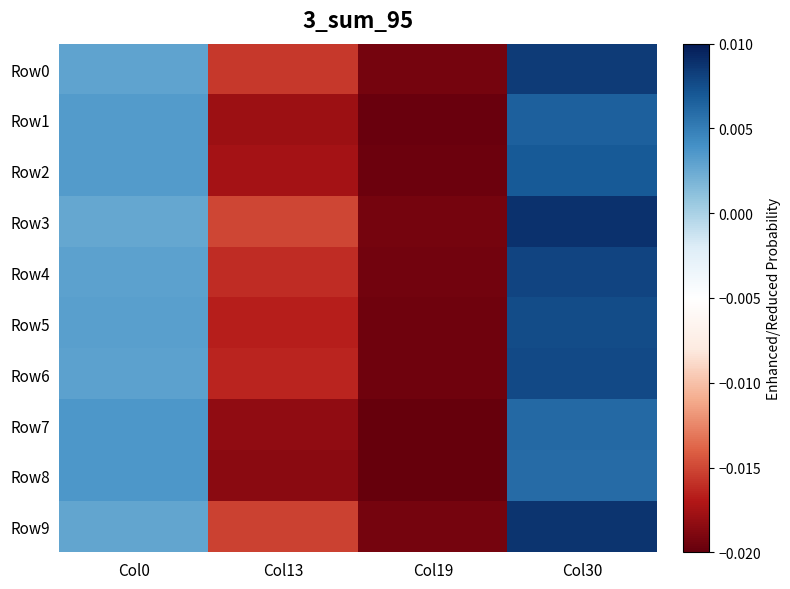

Between Col0 and Col30, which is larger?

Col30